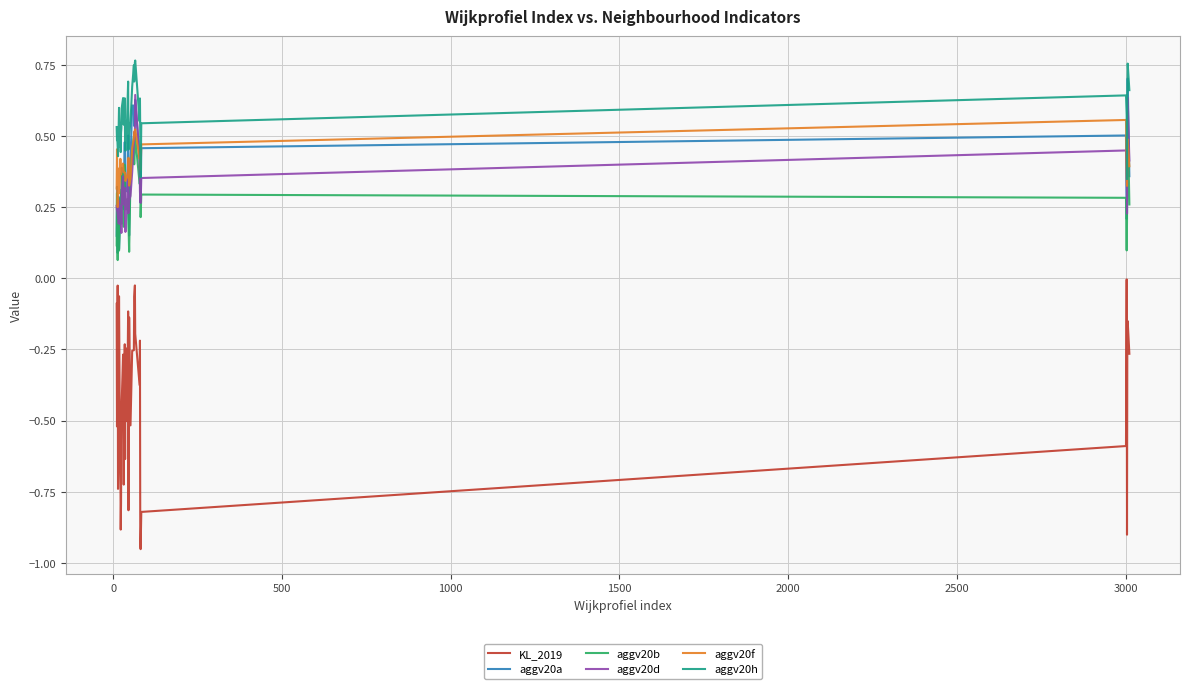

Which series has the largest range (max minus min)?

KL_2019